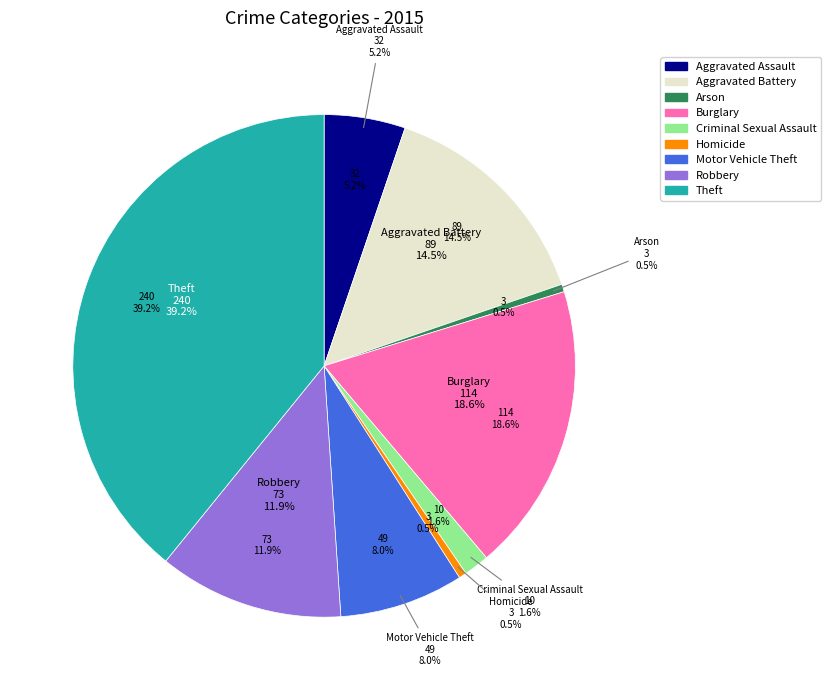

Is Motor Vehicle Theft the majority of the pie?

No